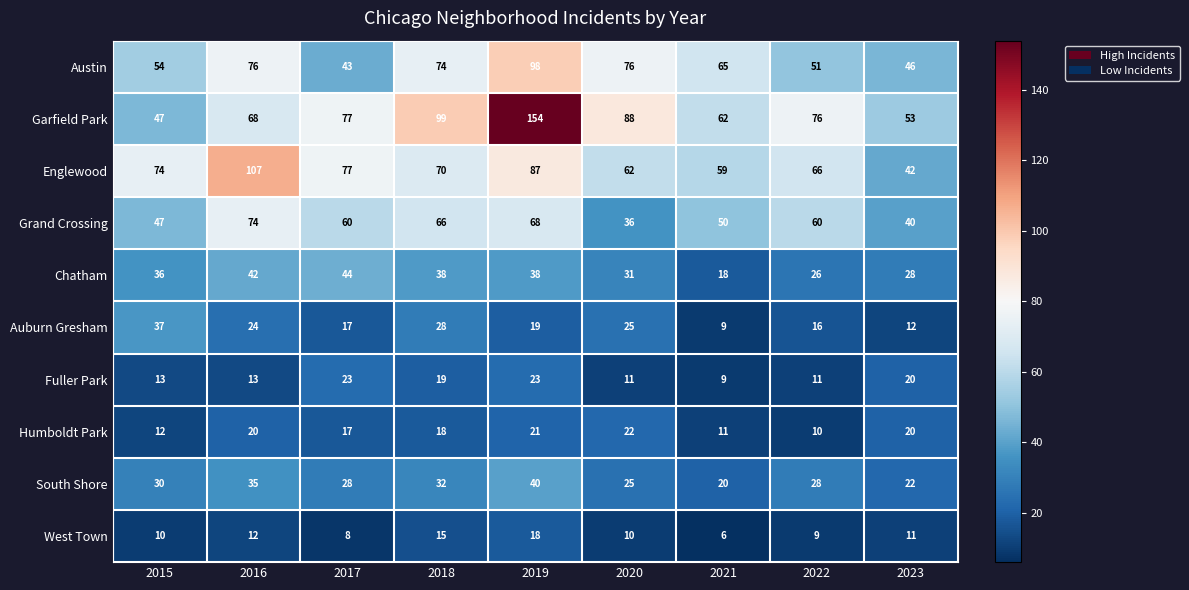

What is the lowest value of the Auburn Gresham series?

9